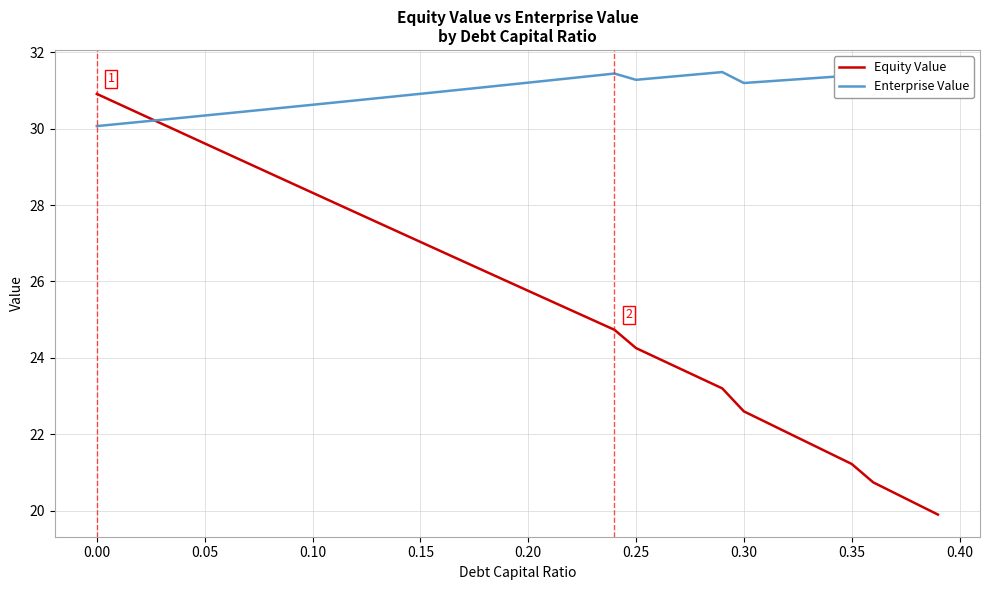

List the series in order of their peak value, highest first.

Enterprise Value, Equity Value